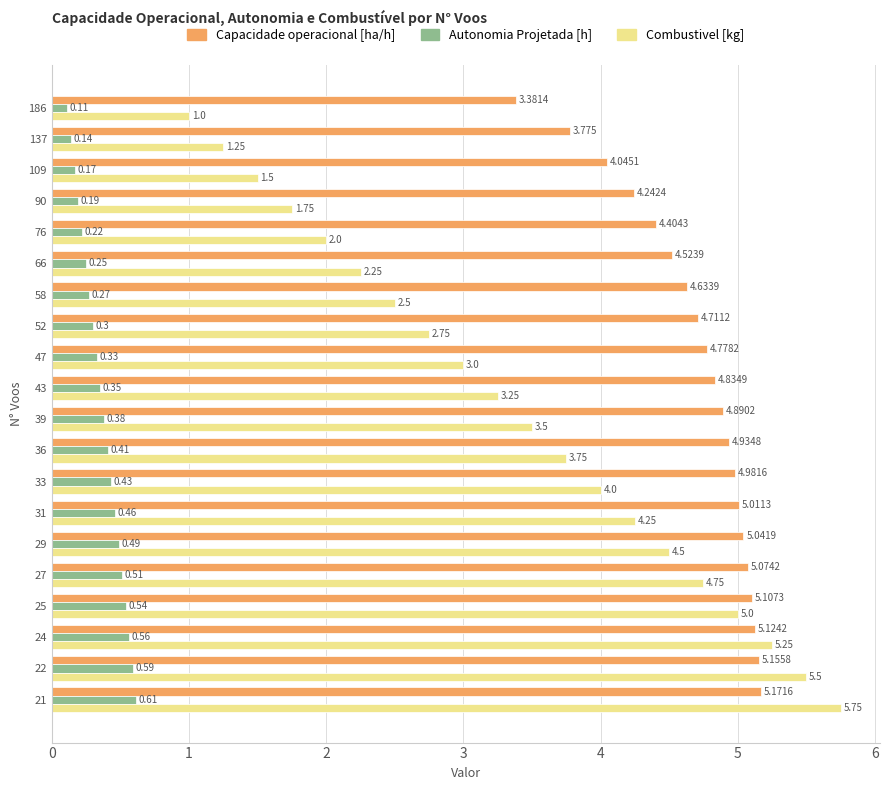

How many categories are shown in the chart?

20